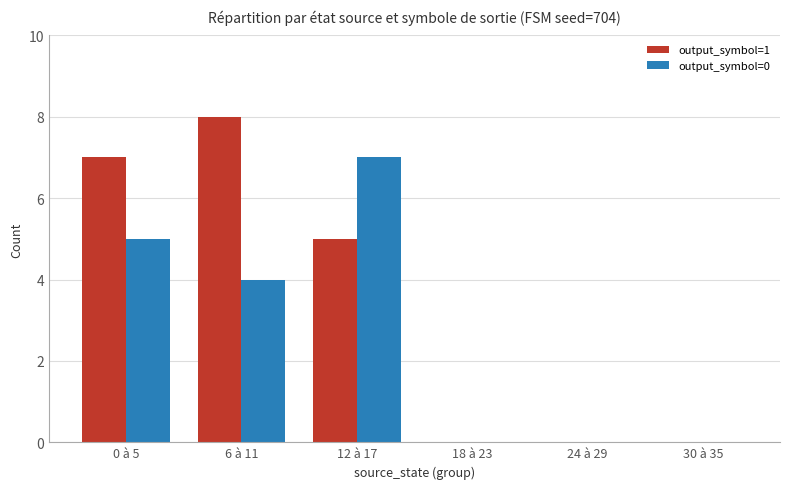

How many series are shown in this chart?

2